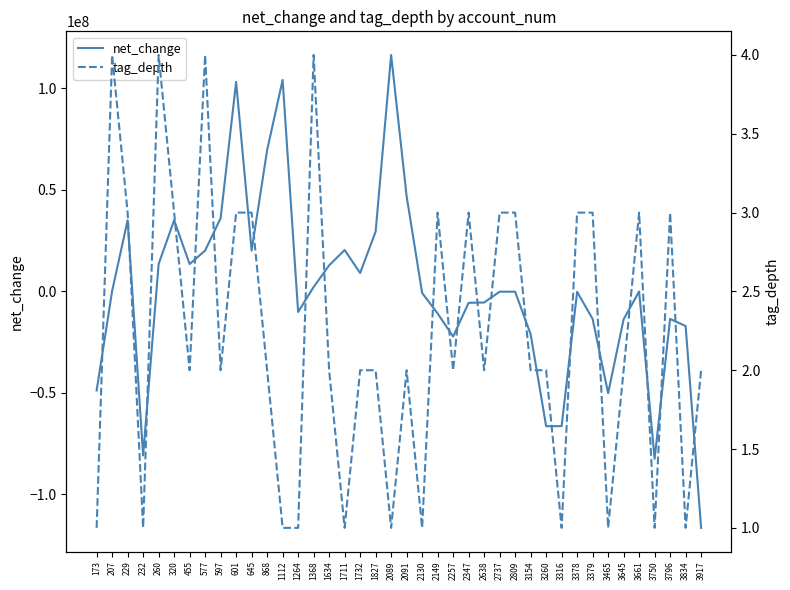

Which series changed the most between 868 and 3465?

net_change